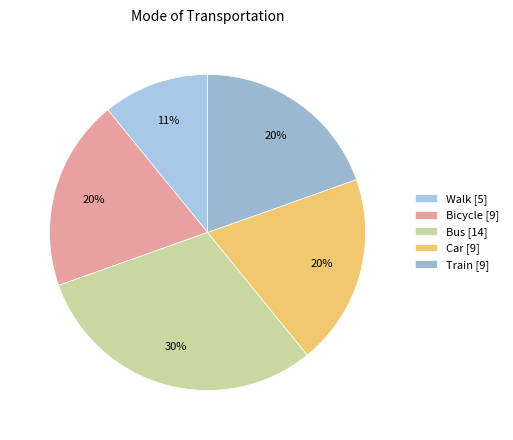

How many slices are in this pie chart?

5